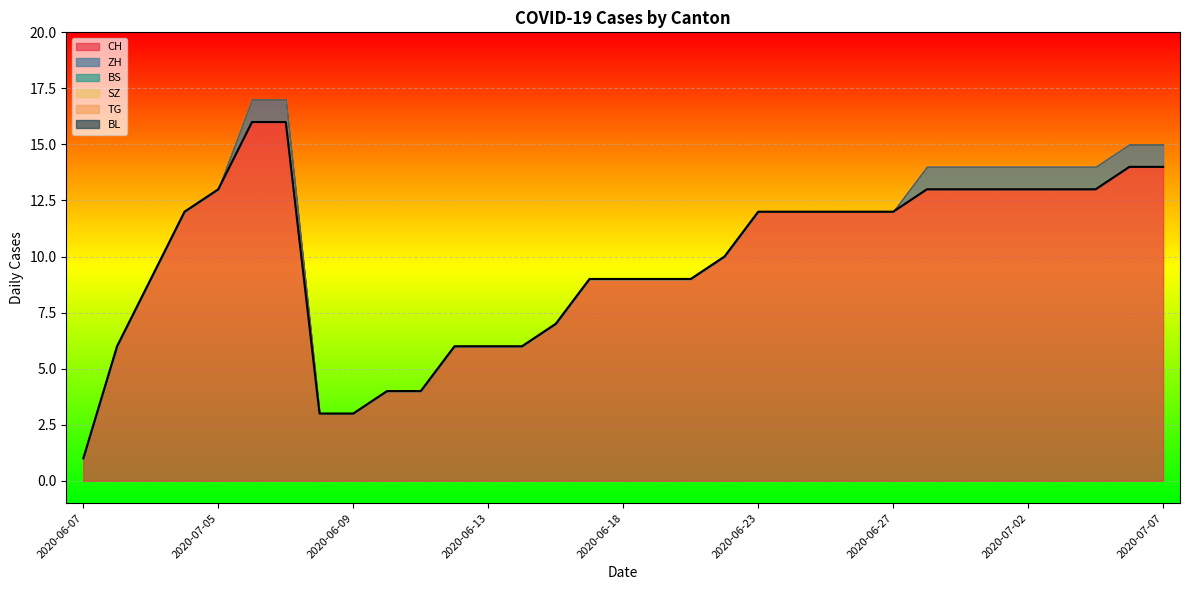

Which has a higher value, 2020-06-11 or 2020-06-25?

2020-06-25